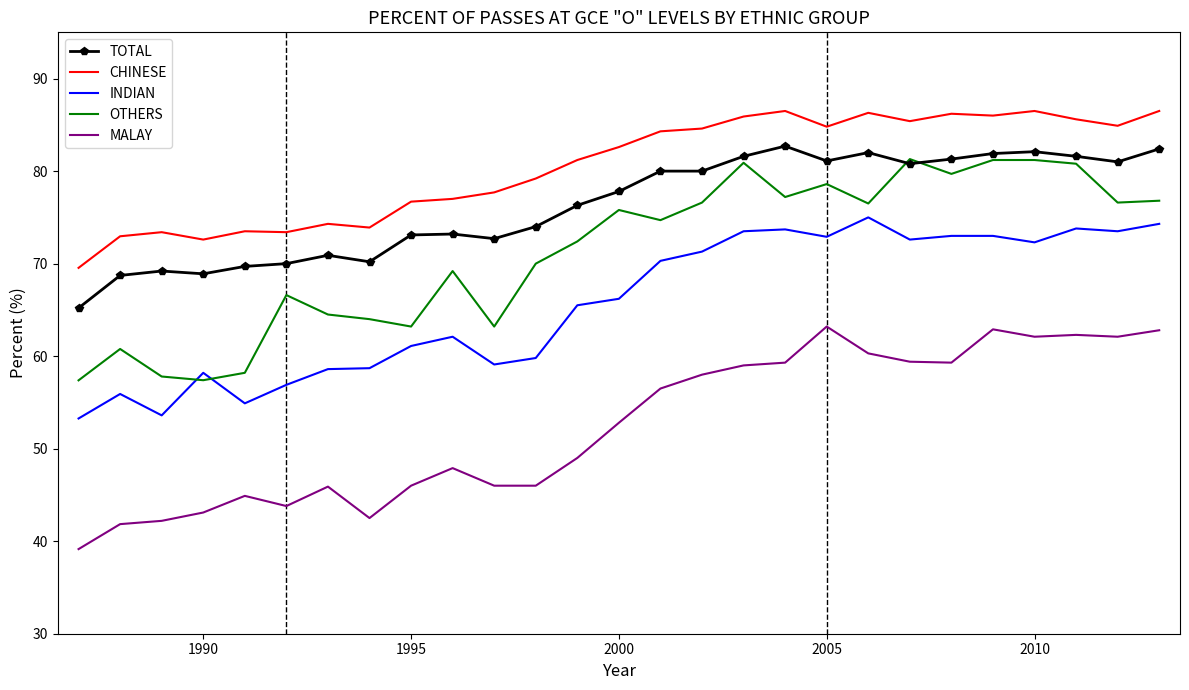

True or false: CHINESE and TOTAL intersect in this chart.

False